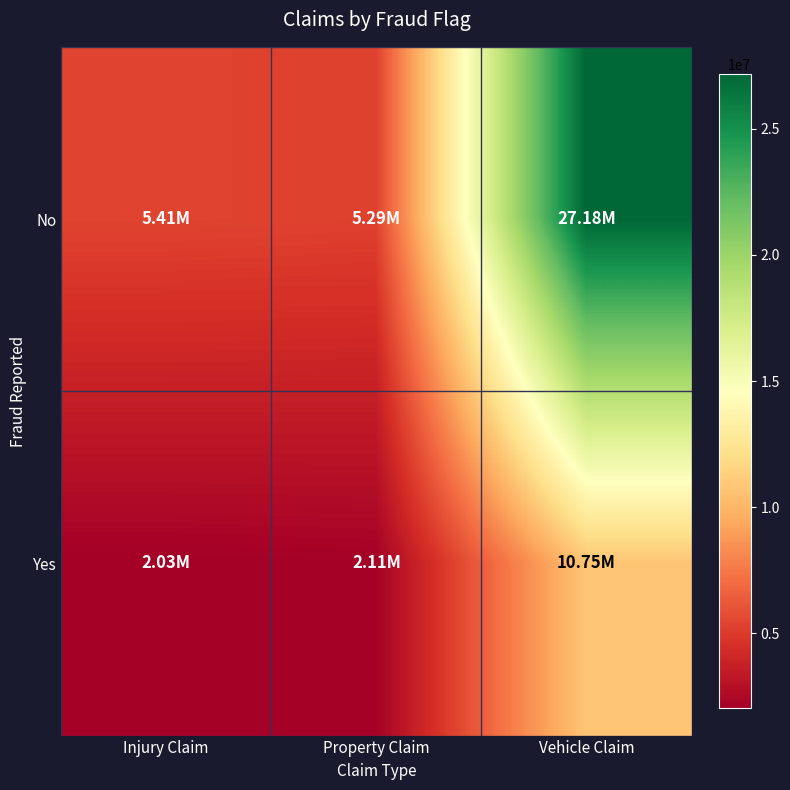

List the series in order of their peak value, highest first.

No, Yes